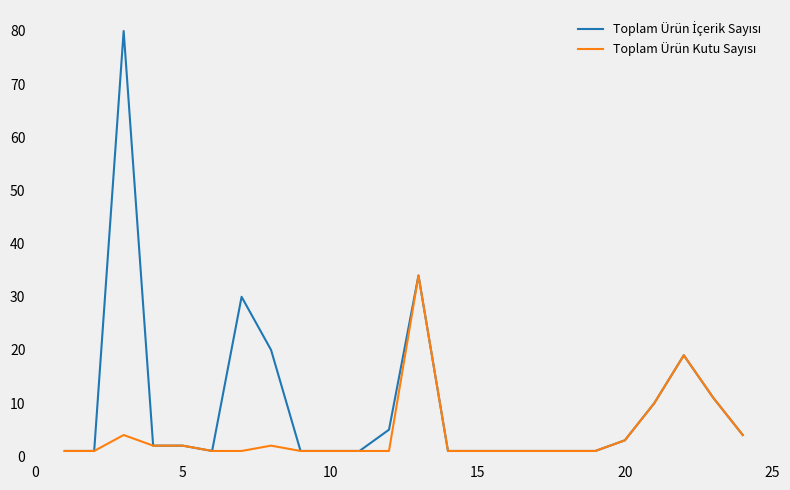

What is the maximum value shown in the chart?

80